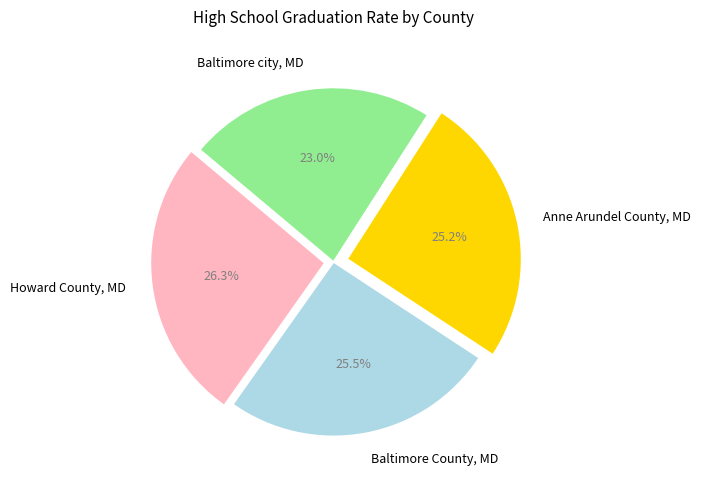

Combined, do Baltimore city, MD and Howard County, MD account for over 50%?

No